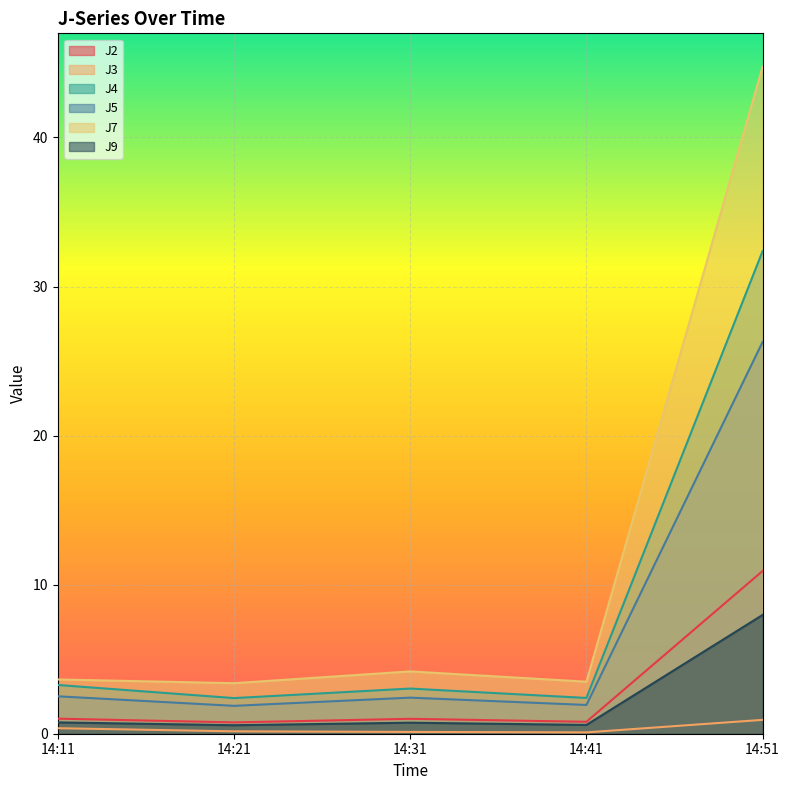

Which has a higher value, 14:11 or 14:51?

14:51